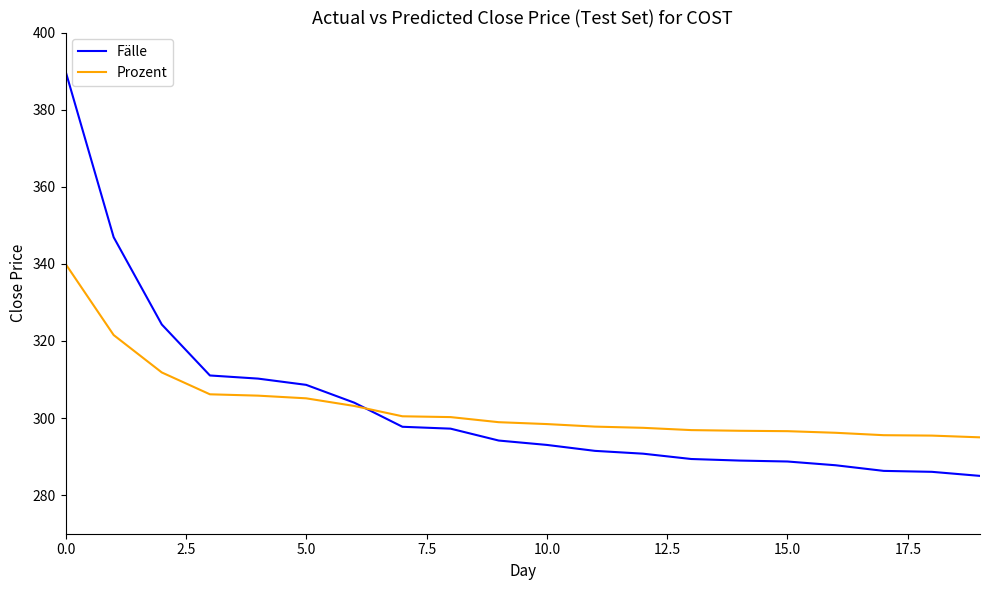

How many lines are shown in the chart?

2